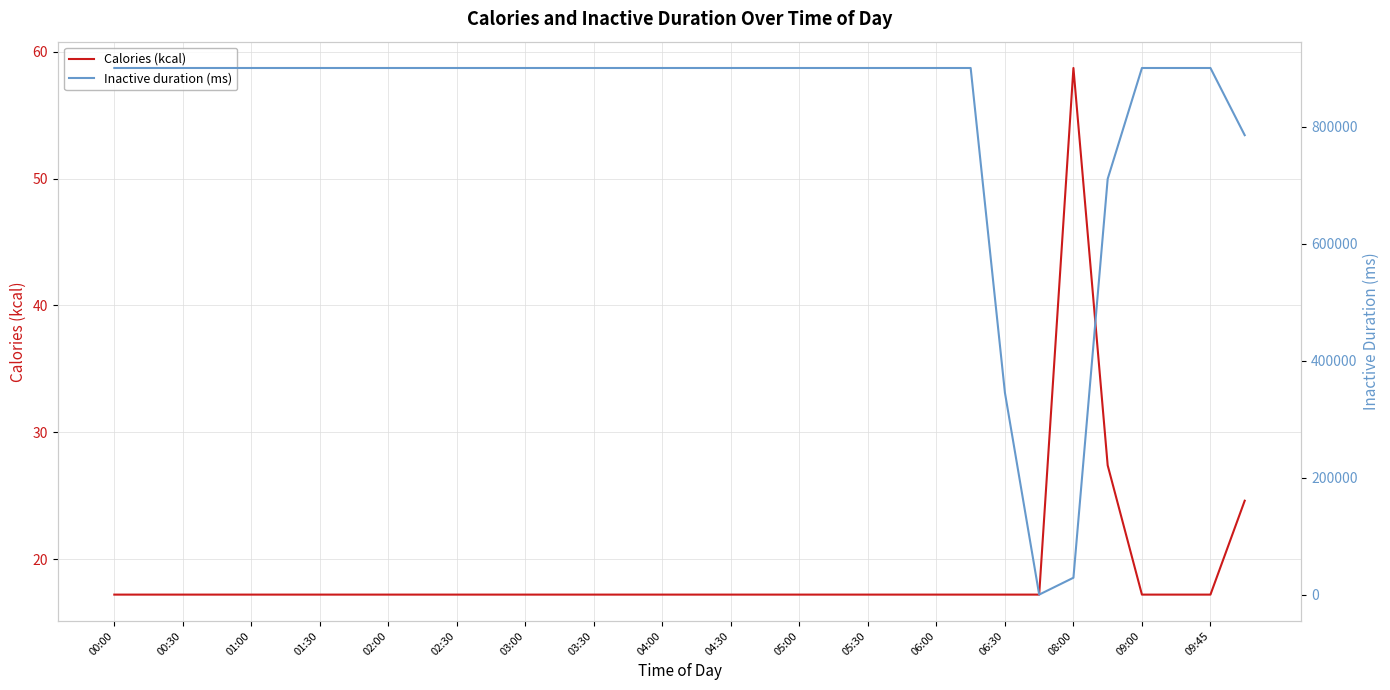

The value of Calories (kcal) at 01:00 is 24.6. True or false?

False